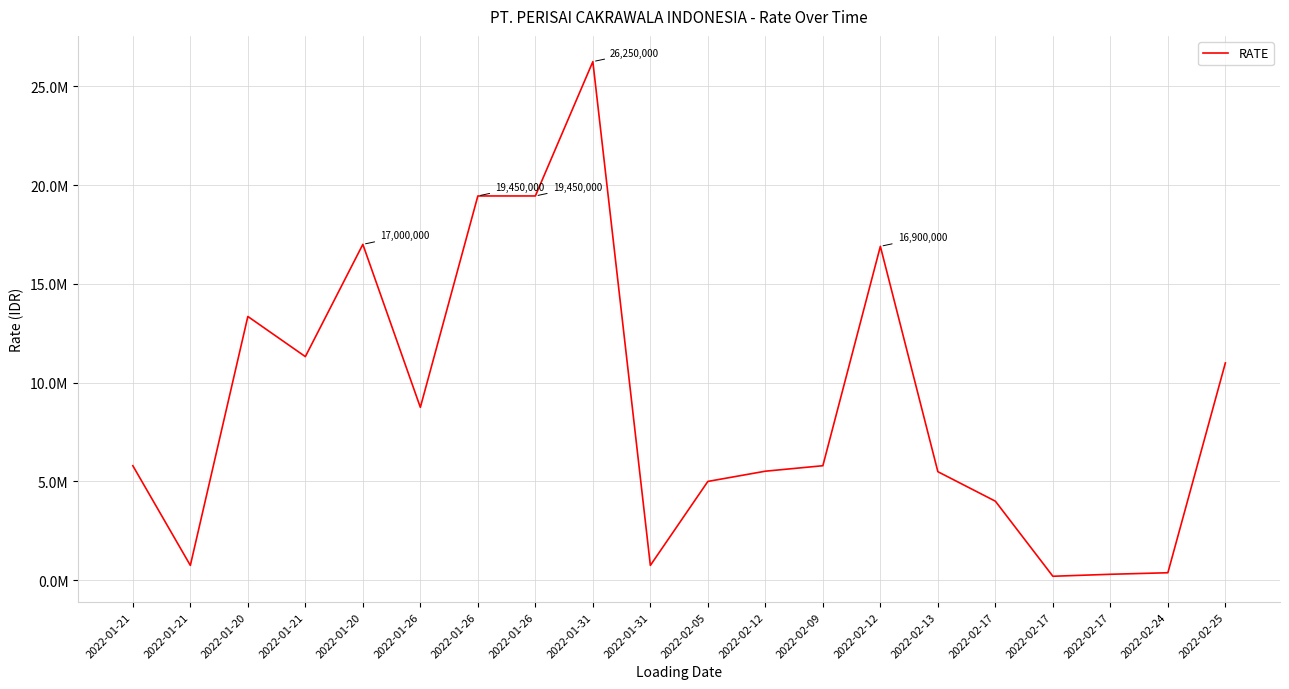

The chart shows a value of 750000 at 2022-01-21. True or false?

True